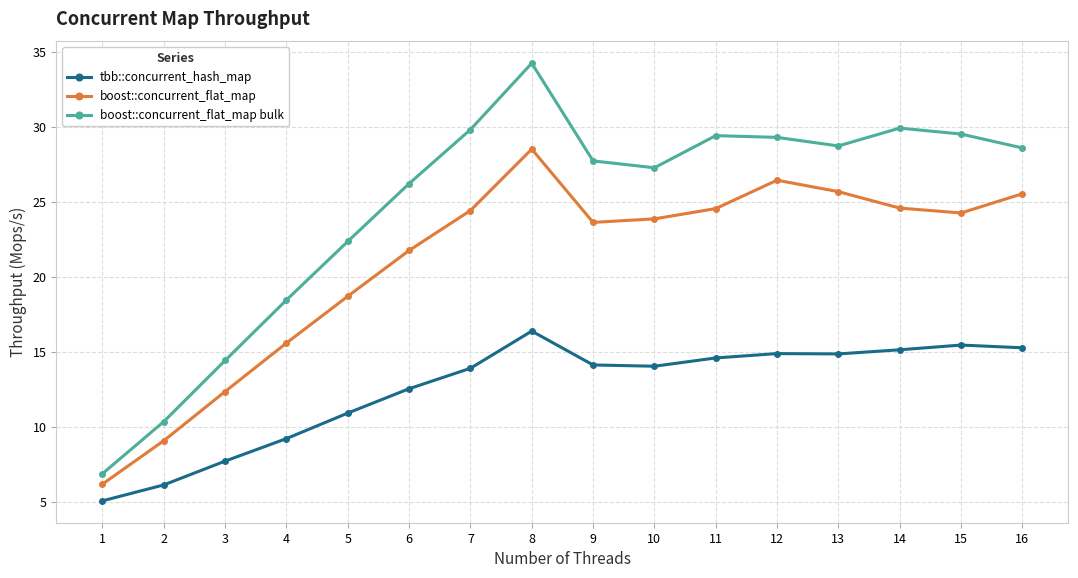

List the series in order of their peak value, lowest first.

tbb::concurrent_hash_map, boost::concurrent_flat_map, boost::concurrent_flat_map bulk